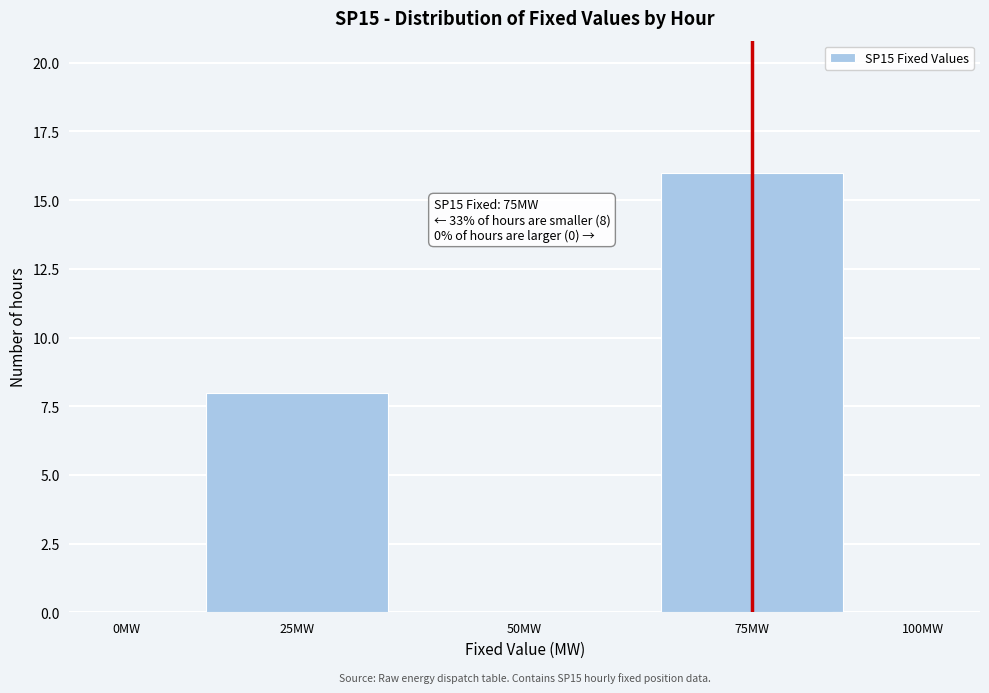

Reading left to right, extract all data points from this chart.

0MW=0	25MW=8	50MW=0	75MW=16	100MW=0